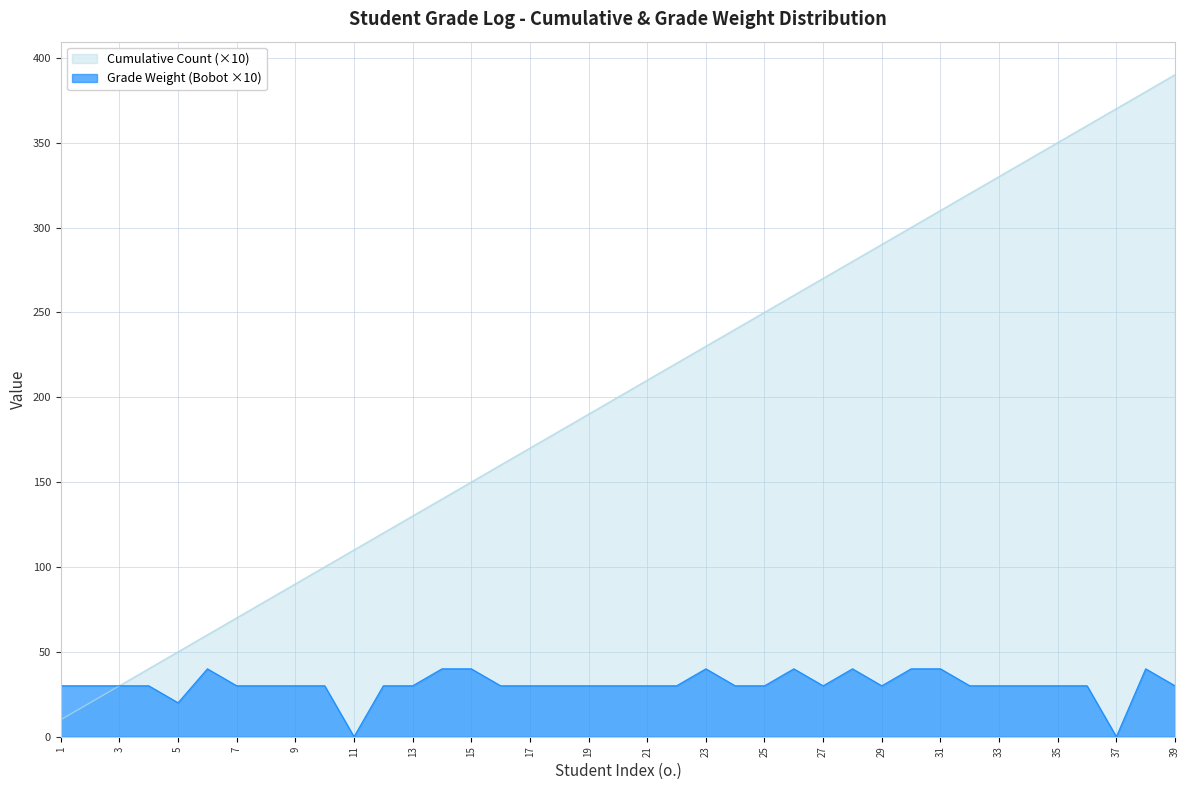

Which label corresponds to the largest value in the chart?

39